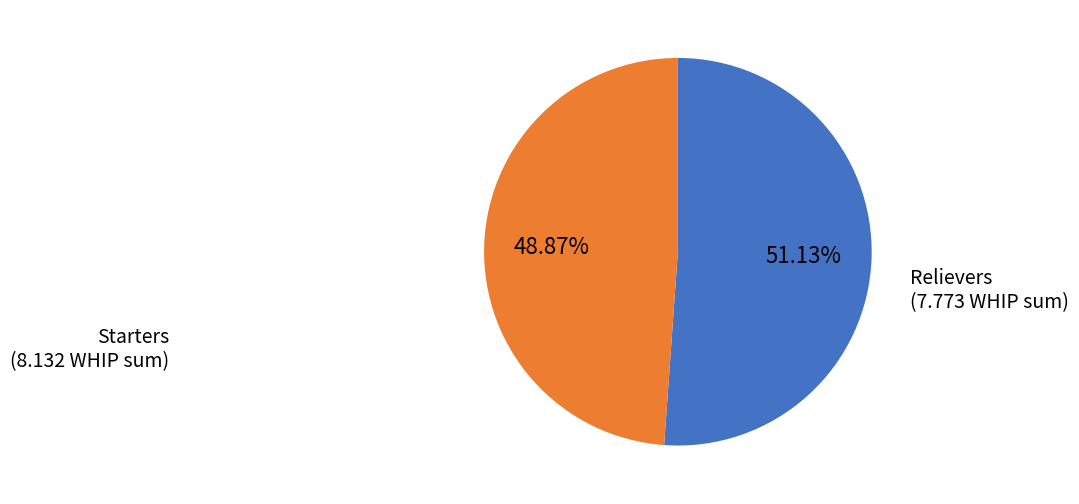

Is there a majority slice in this chart?

Yes